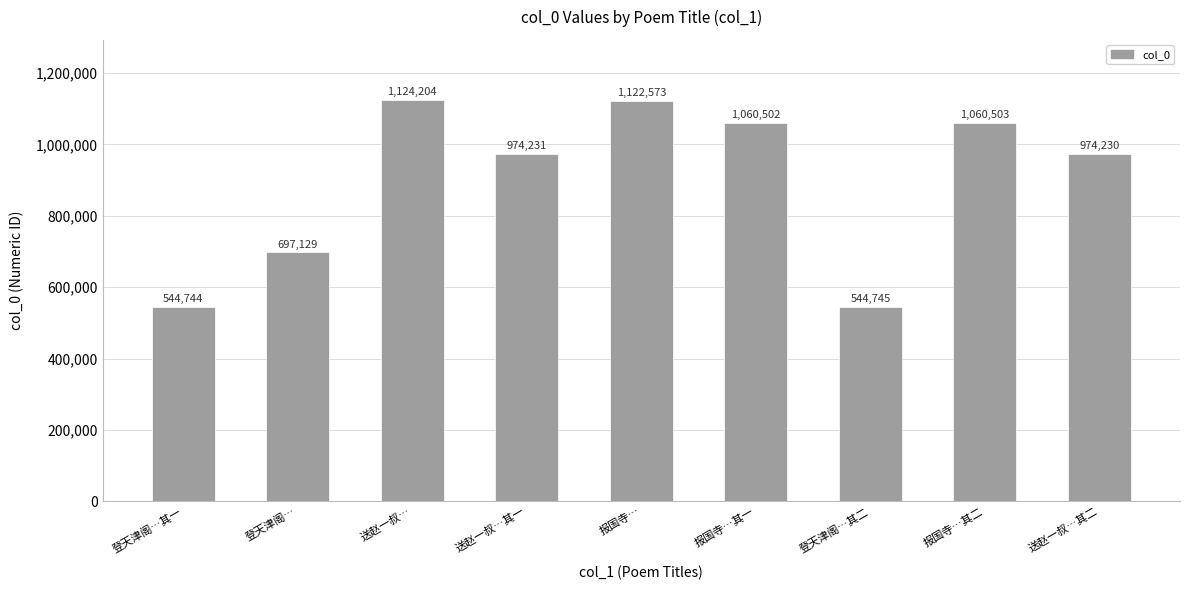

Count the number of categories in the chart.

9